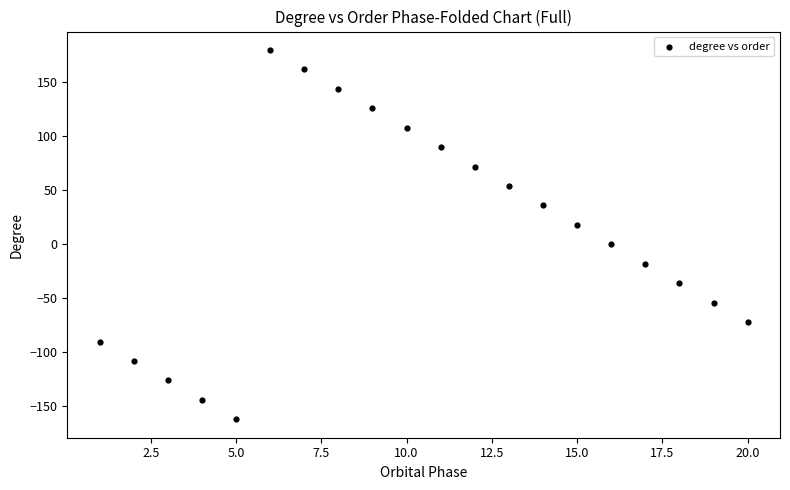

What is the range of Y values (max minus min)?

342